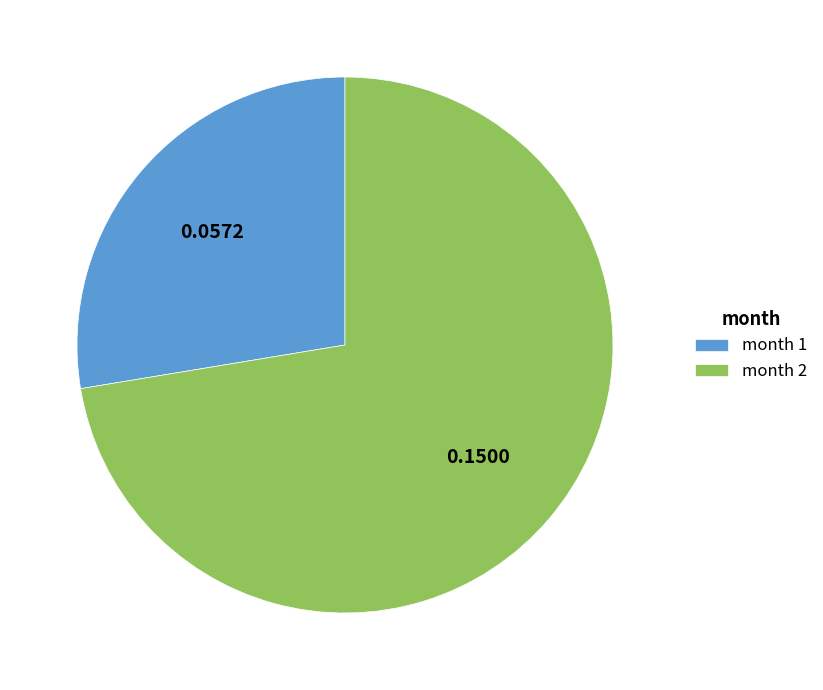

How many segments does this pie chart have?

2